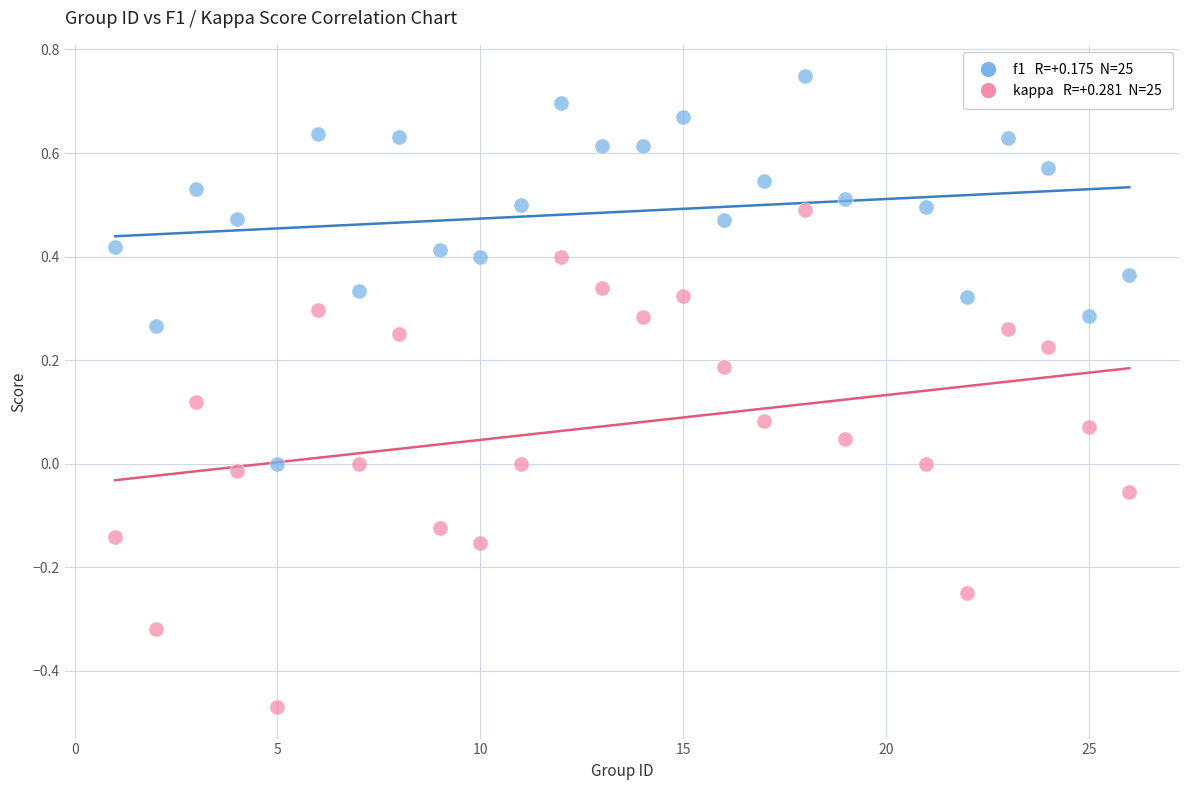

Across all data points, what is the range of Y values (max minus min)?

1.2